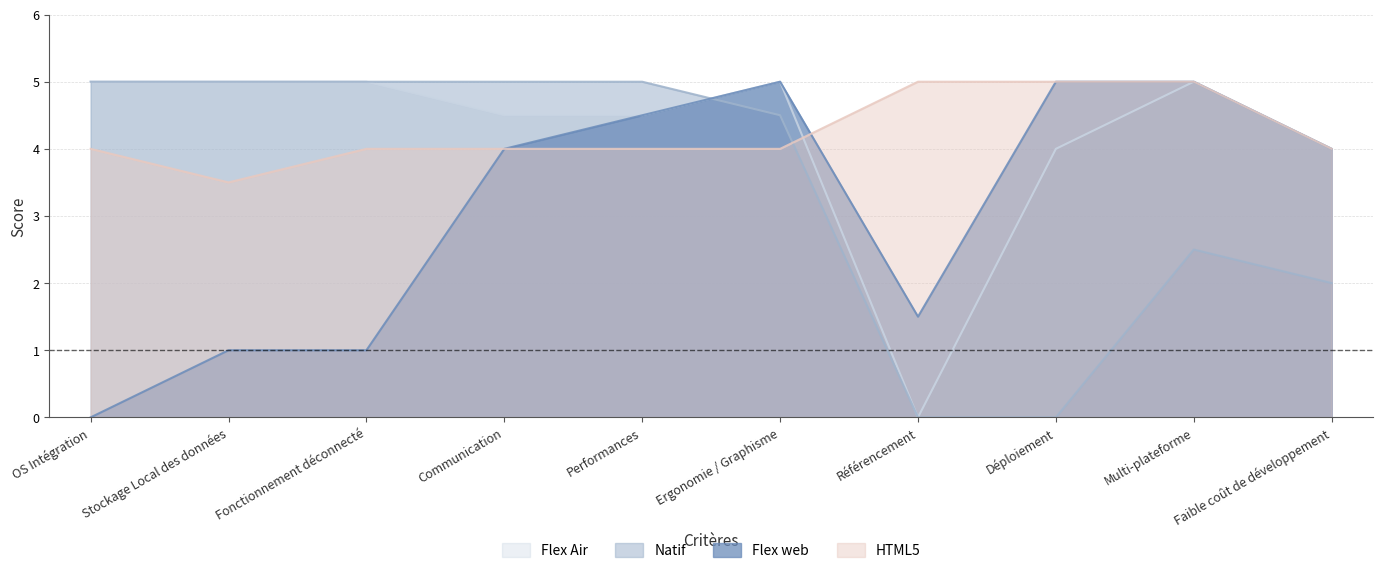

What is the label of the 4th point from the left?

Communication